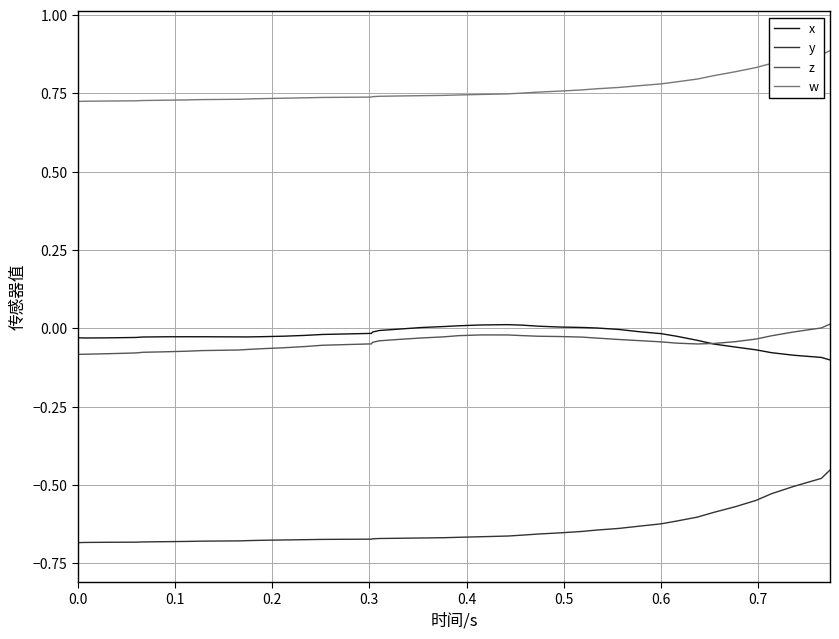

True or false: x and w cross at least once.

False